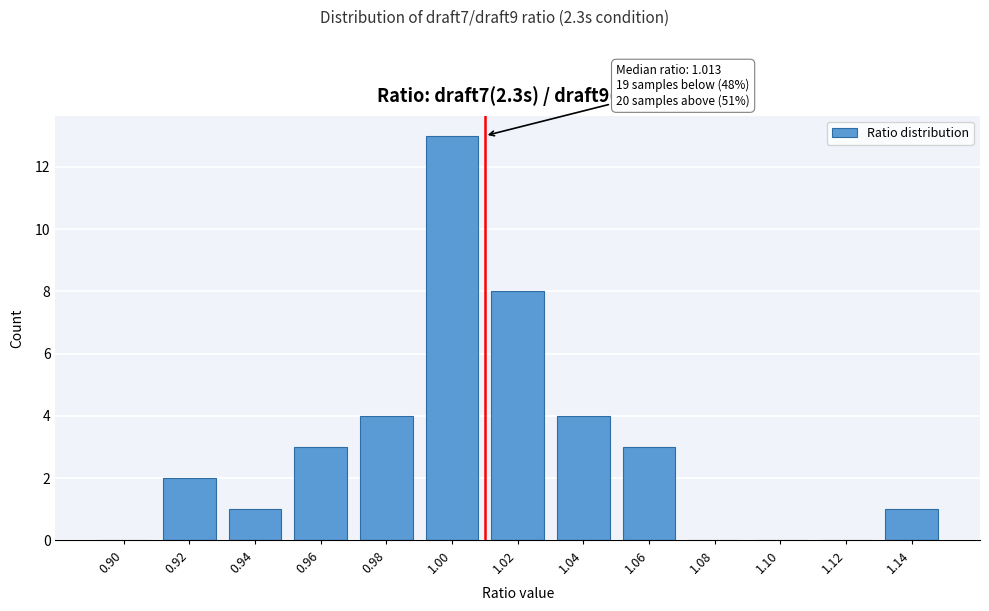

Reading left to right, extract all data points from this chart.

0.90=0	0.92=2	0.94=1	0.96=3	0.98=4	1.00=13	1.02=8	1.04=4	1.06=3	1.08=0	1.10=0	1.12=0	1.14=1